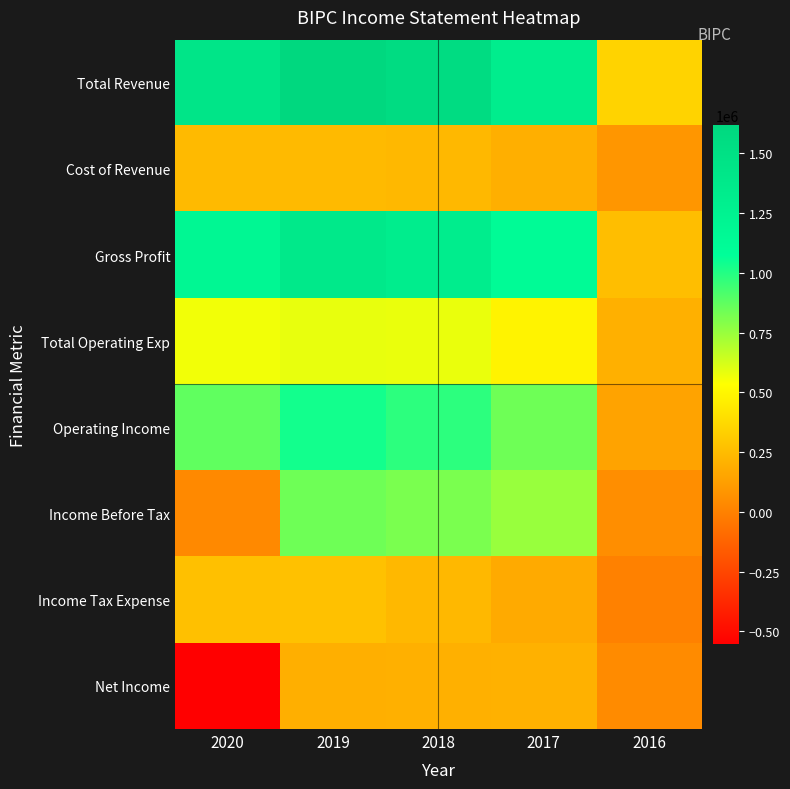

Rank the series at 2016 from highest to lowest value.

Total Revenue, Gross Profit, Total Operating Exp, Operating Income, Cost of Revenue, Income Before Tax, Net Income, Income Tax Expense